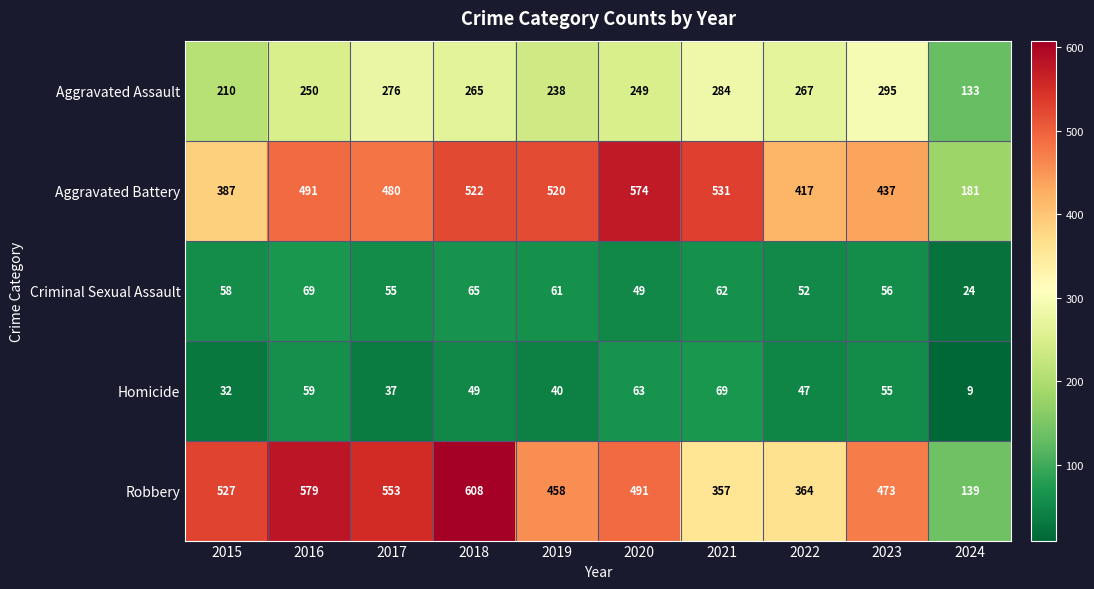

Which series has the widest spread of values?

Robbery